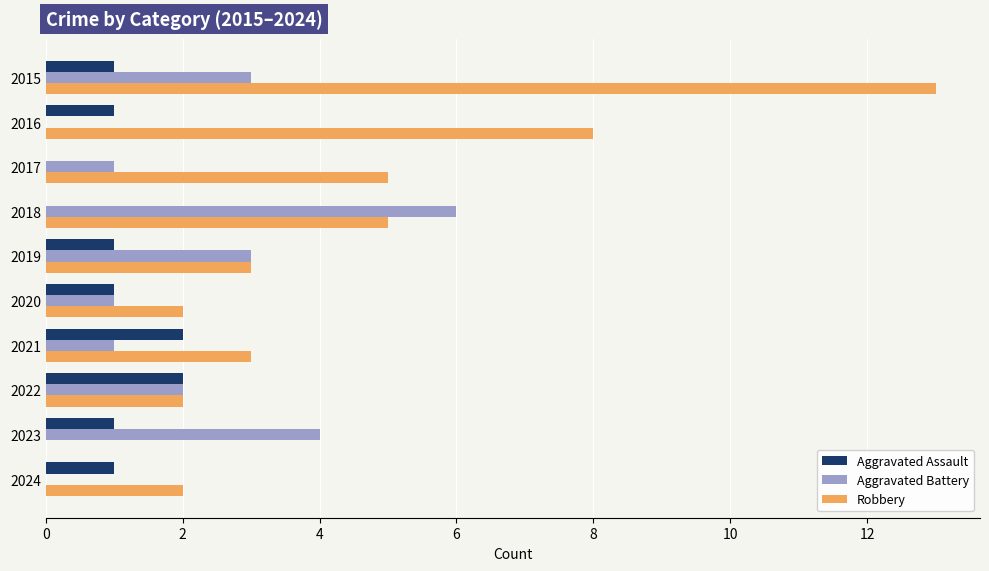

At which category is the sum across all series the highest?

2015